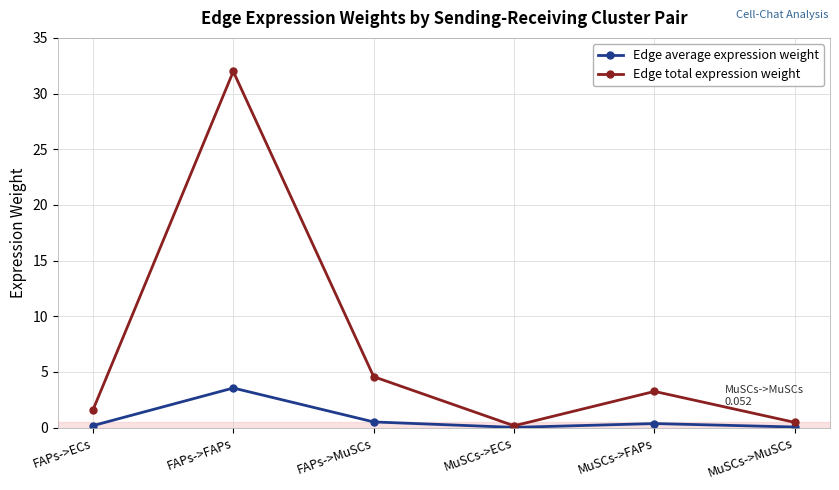

At which category is the sum across all series the highest?

FAPs->FAPs